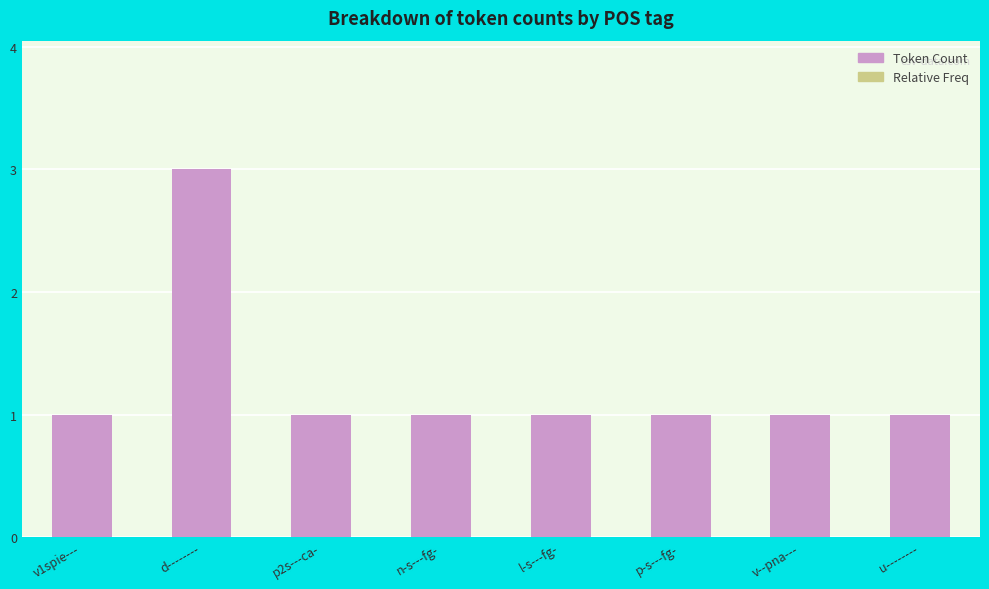

Which category has the highest value across all series?

d--------